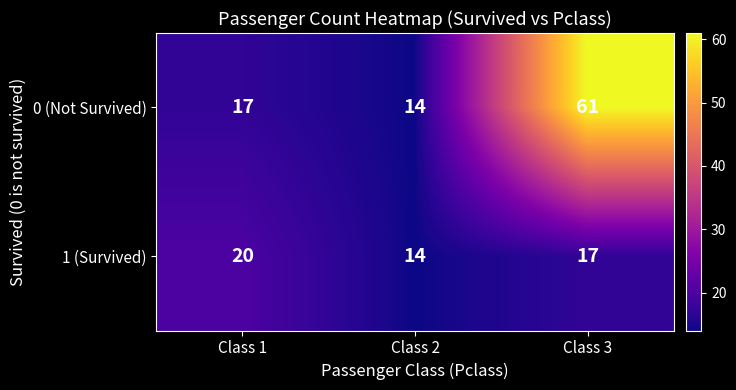

At how many categories does at least one series exceed 29?

1